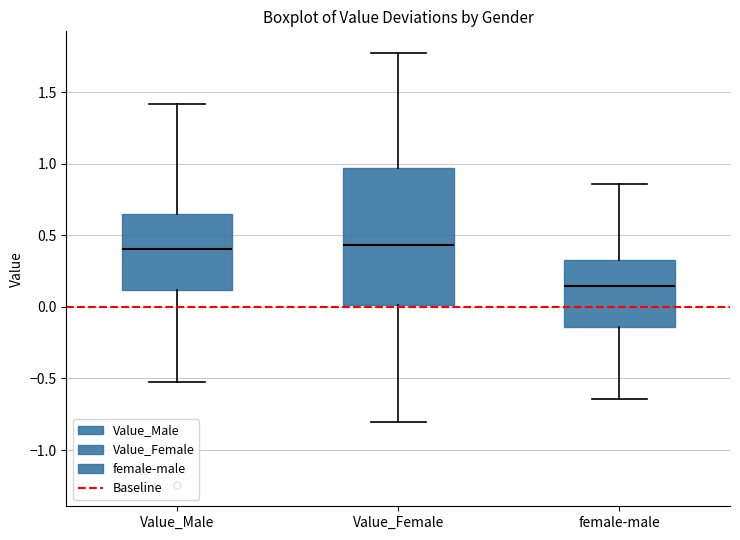

Reading left to right, read every box against the y-axis: the position of its median line, the range the box covers, and the ends of its whiskers. The values are not printed on the chart, so give them approximately, as read against the axis.

Value_Male: median 0.40, box 0.10 to 0.65, whiskers -0.50 to 1.40
Value_Female: median 0.45, box 0.00 to 0.95, whiskers -0.80 to 1.75
female-male: median 0.15, box -0.15 to 0.35, whiskers -0.65 to 0.85